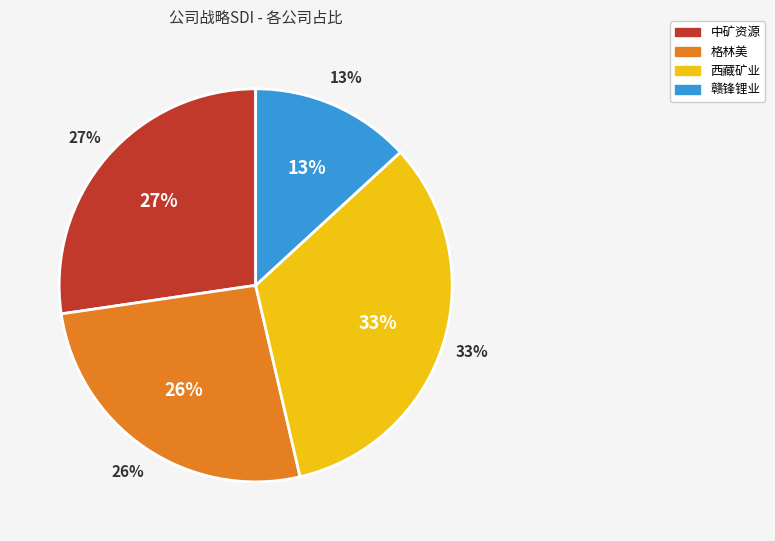

To the nearest percent, what is the difference between the 中矿资源 and 赣锋锂业 slice percentages?

14%